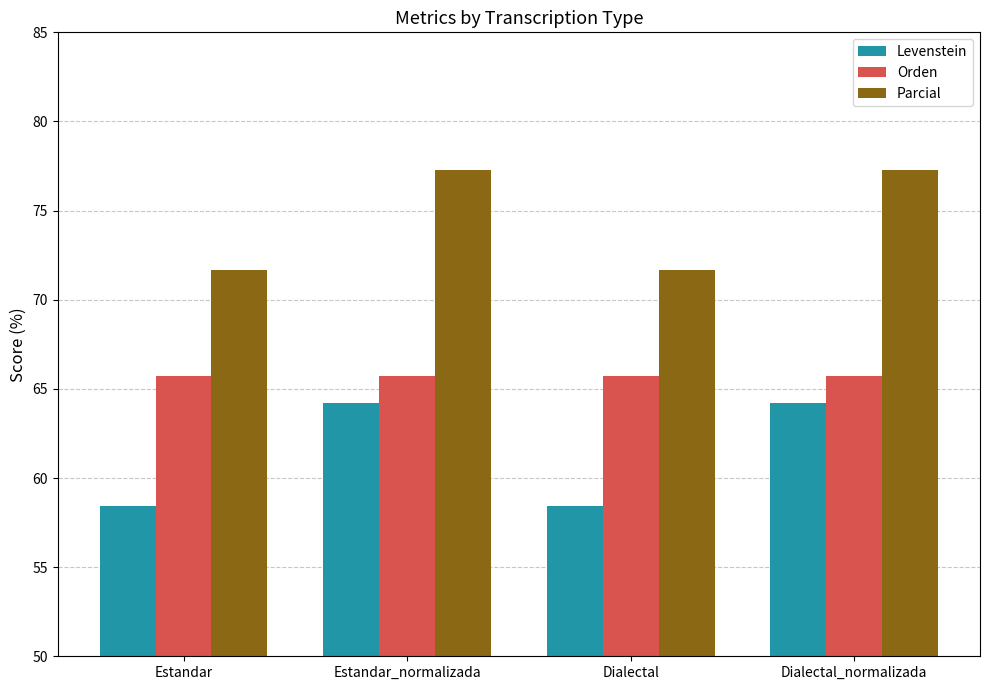

Which series changed the most between Dialectal and Dialectal_normalizada?

Levenstein